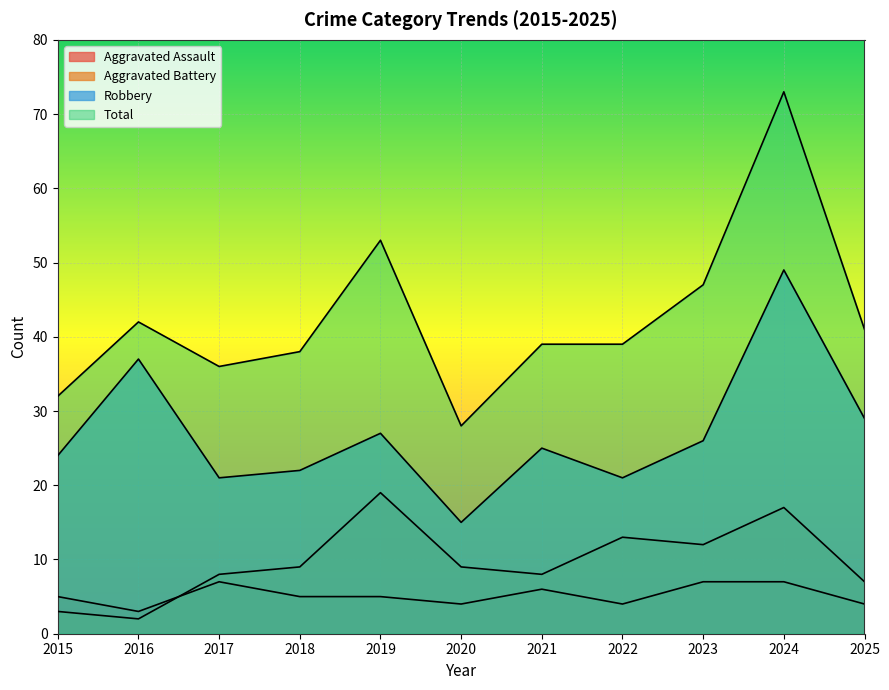

Between 2025 and 2024, which is larger?

2024